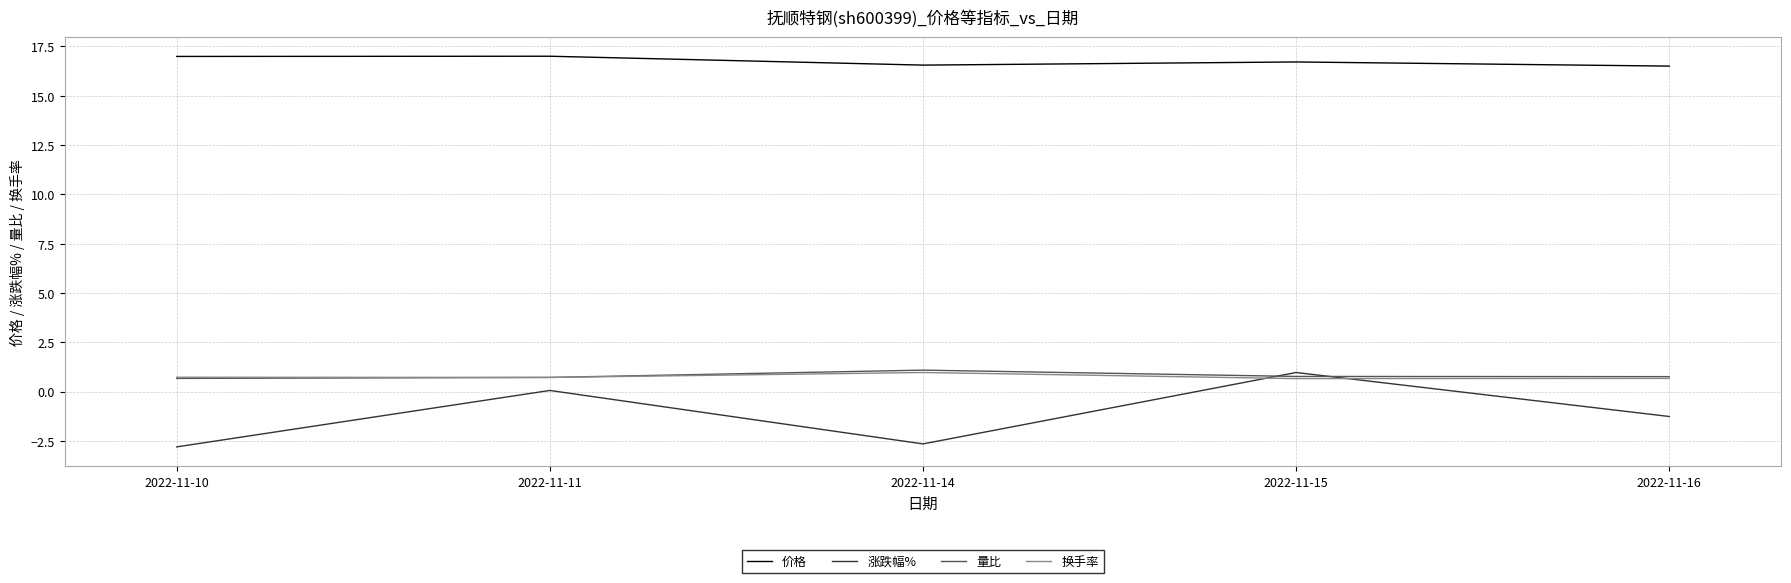

How many values in the 涨跌幅% series are below -1?

3